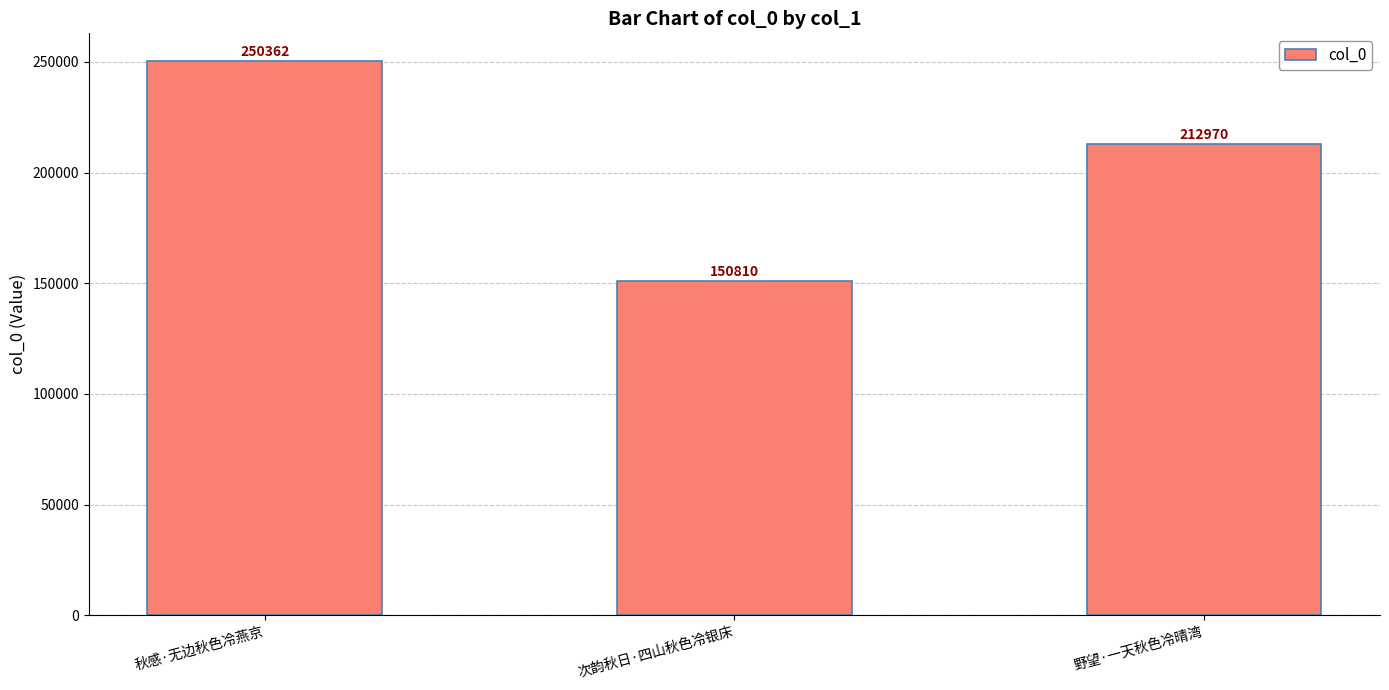

Is it true that the value at 次韵秋日·四山秋色冷银床 is 56545?

False